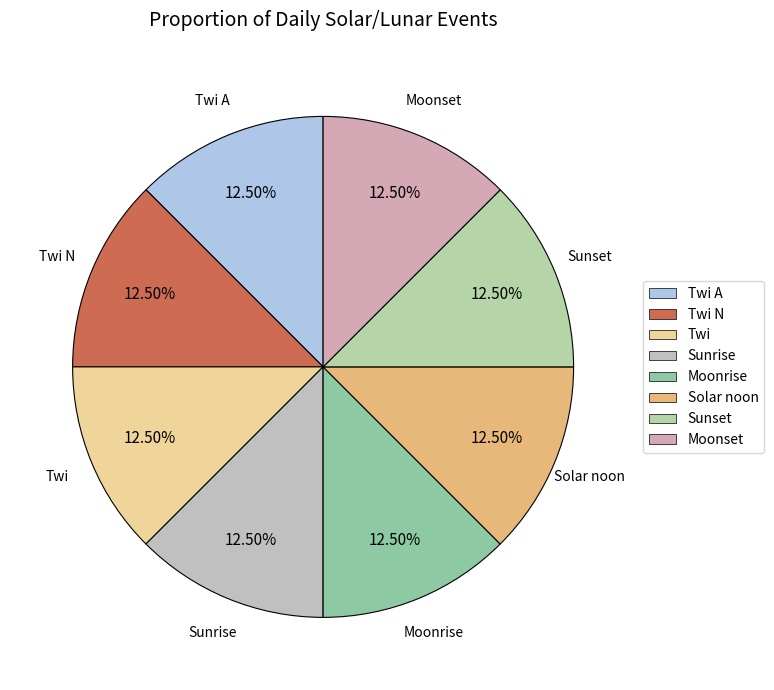

Does Sunset represent more than half of the total?

No